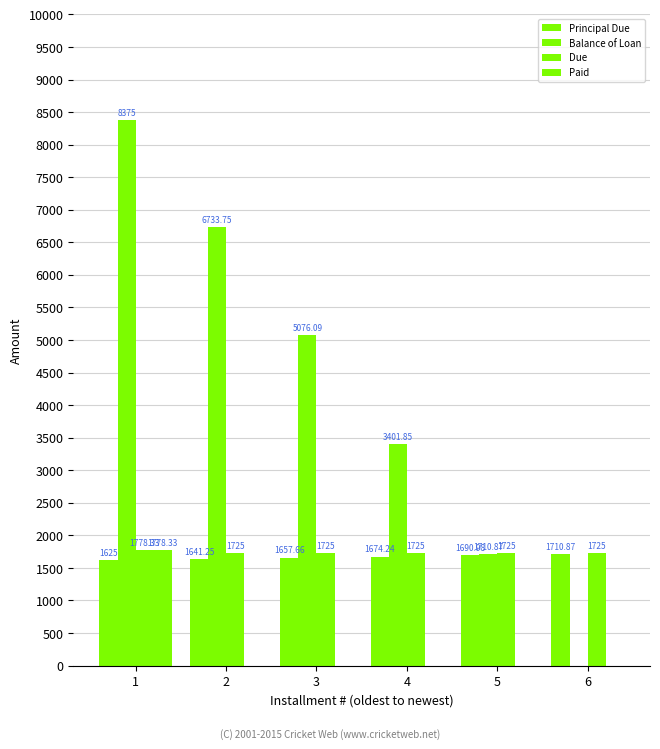

Are the bars grouped side by side (vs. stacked)?

Yes